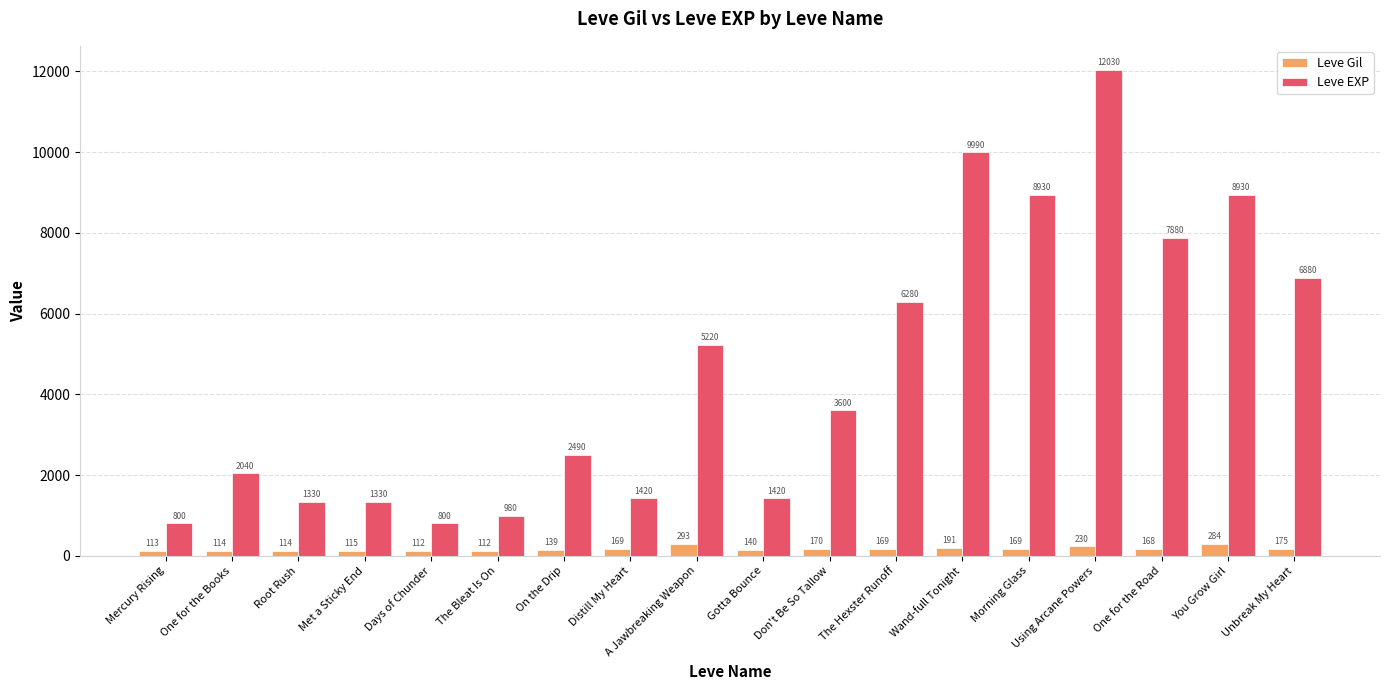

What is the label of the 17th bar from the left?

You Grow Girl